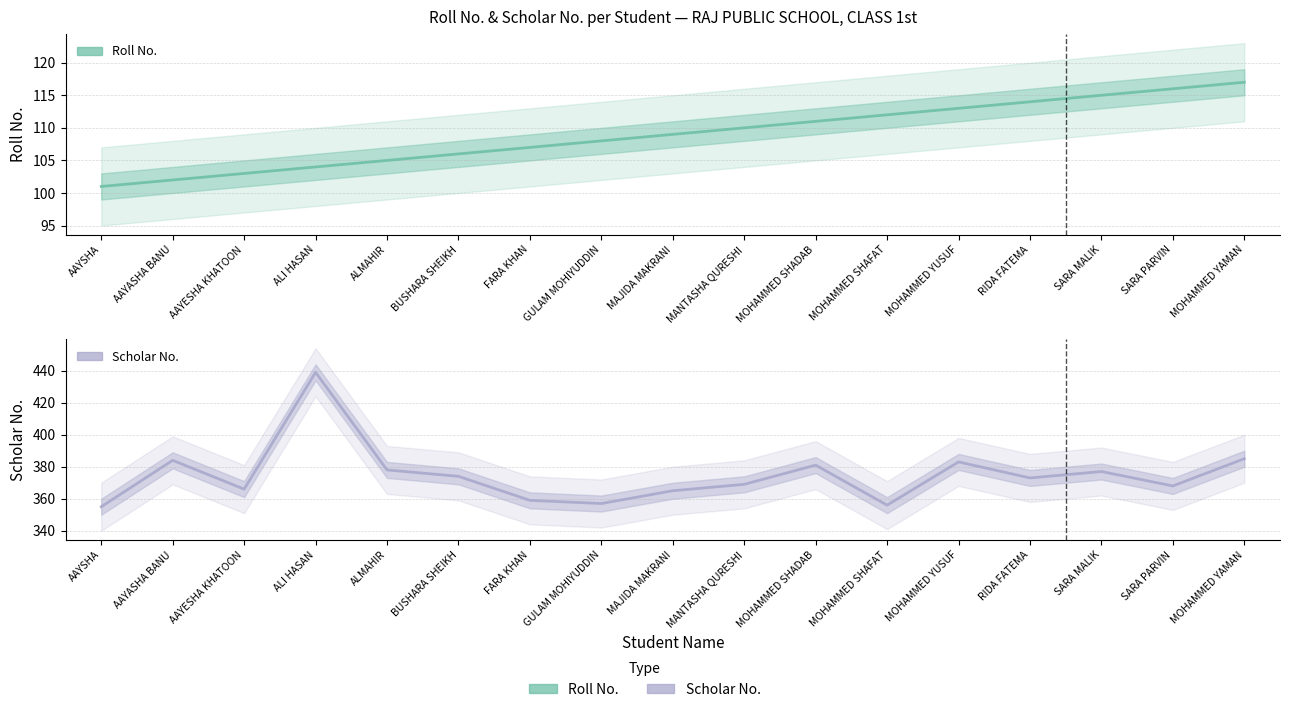

What is the label of the 17th point from the left?

MOHAMMED YAMAN